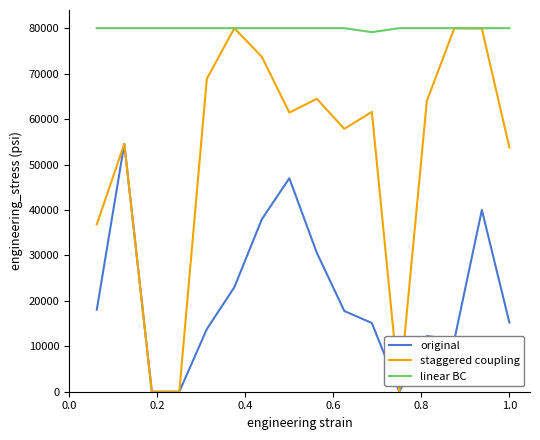

How many lines are shown in the chart?

3